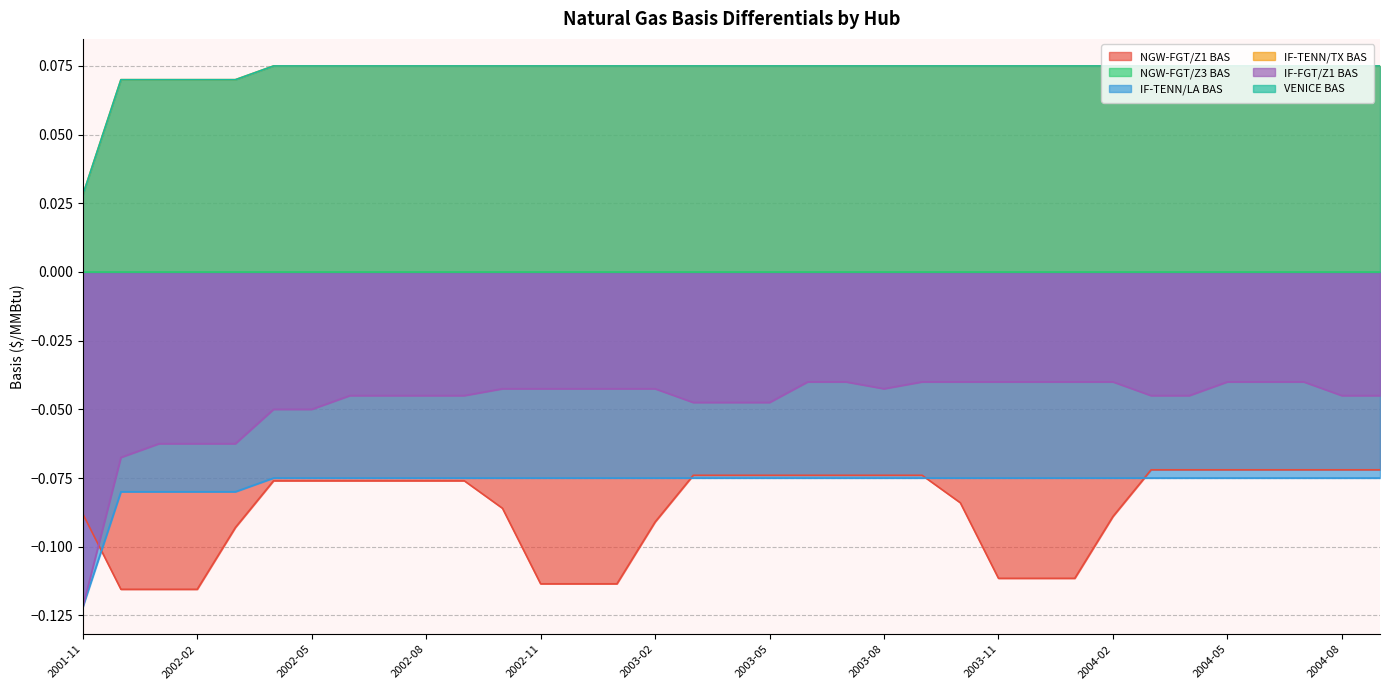

What is the sum of all NGW-FGT/Z1 BAS values?

-3.0